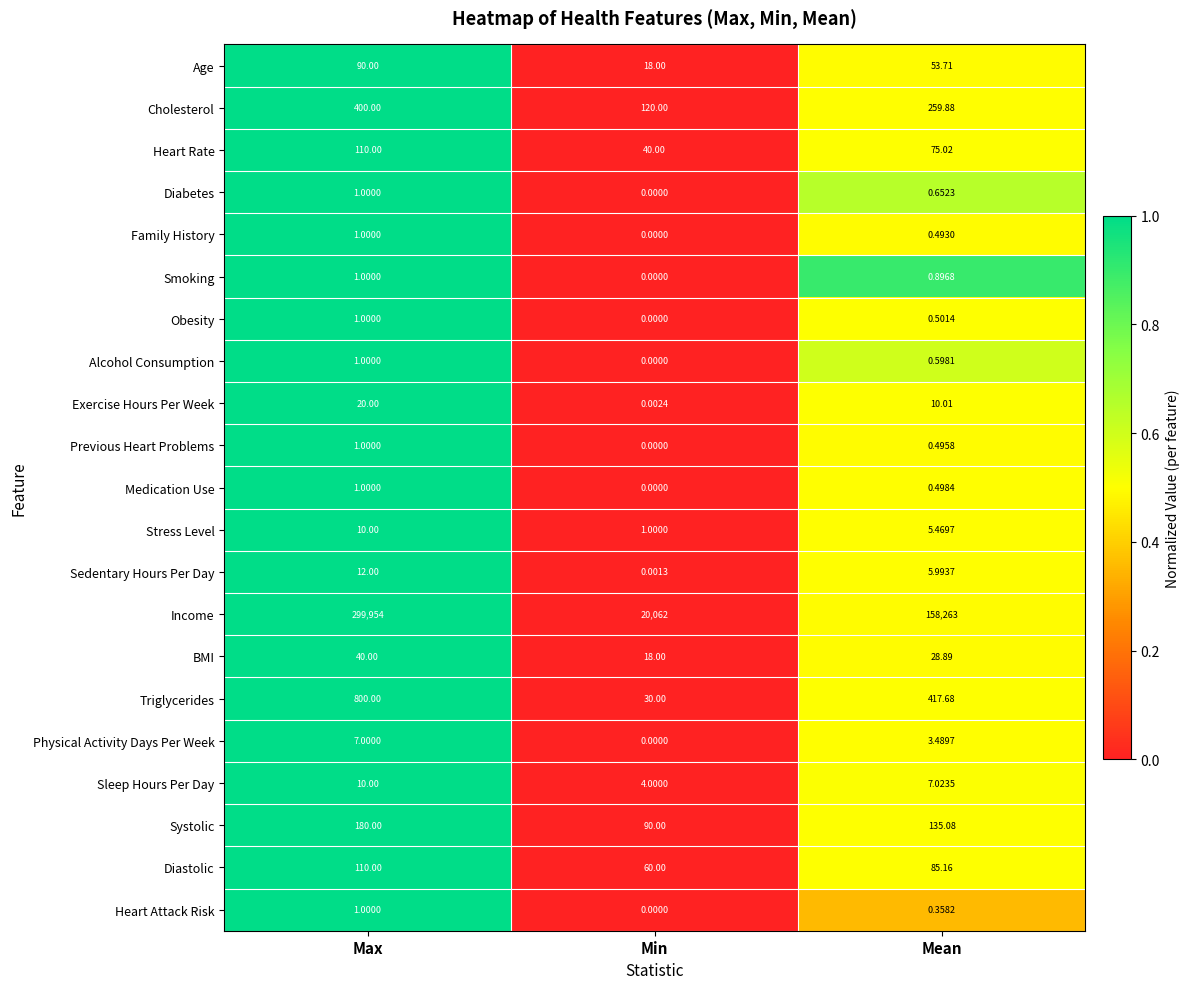

Between Max and Min, which series saw the biggest shift?

Income